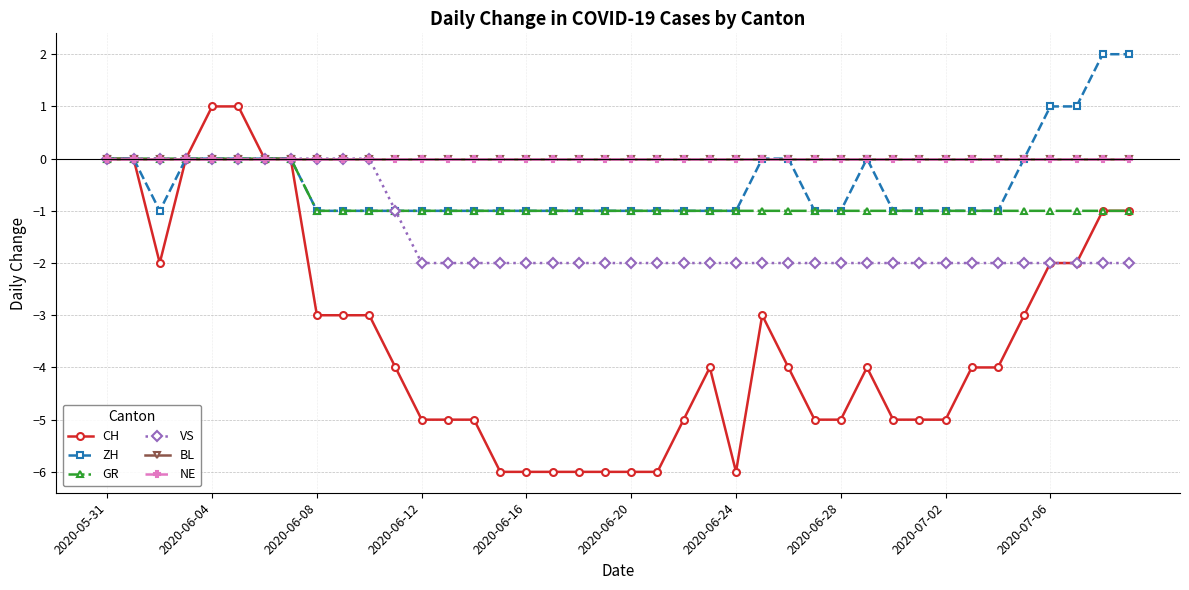

True or false: CH and VS cross at least once.

False